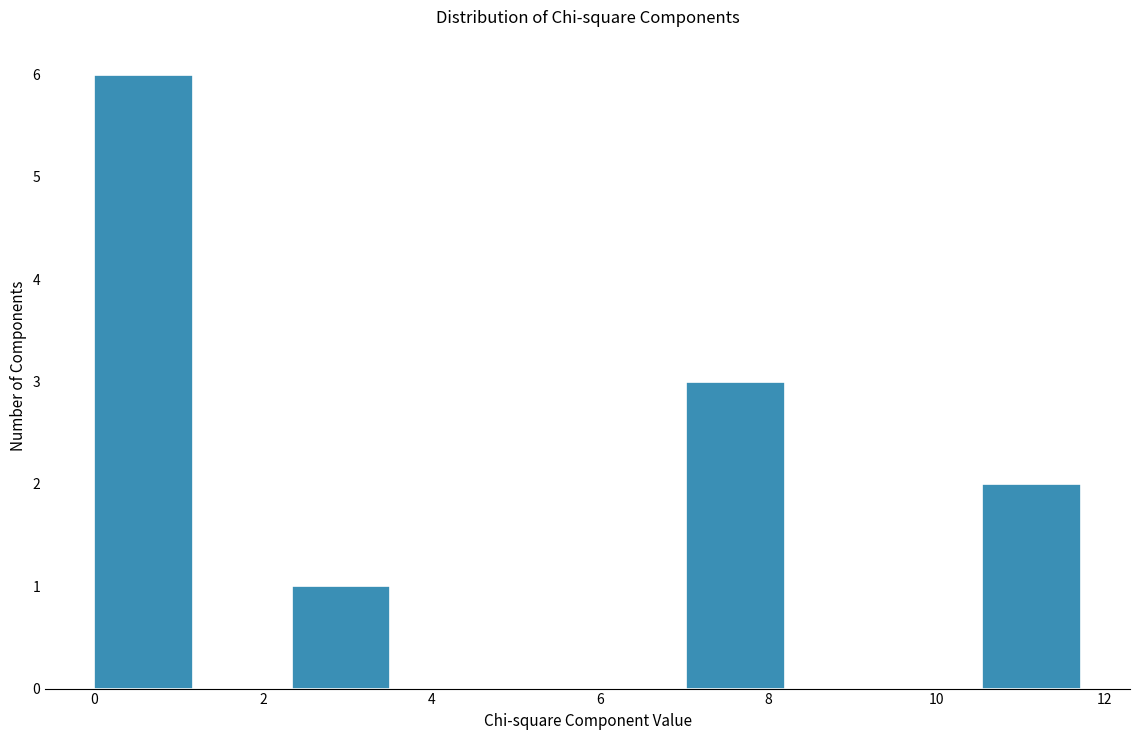

How tall is the bar that spans 0.0 to 1.2 on the x-axis? Neither the bar edges nor the heights are printed on the chart, so give them approximately, as read against the axes.

6